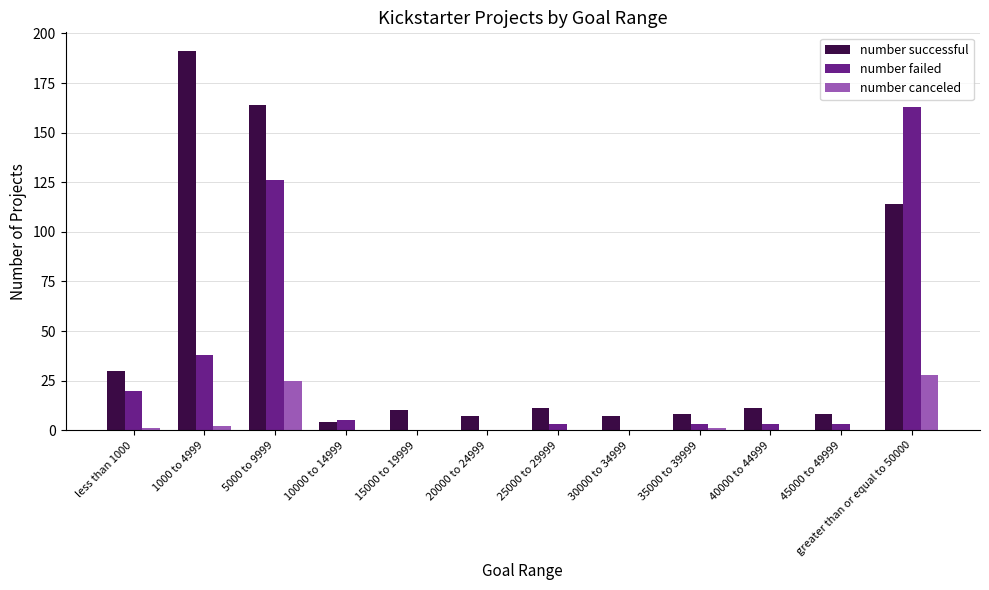

True or false: number successful has a value of 8 at 35000 to 39999.

True